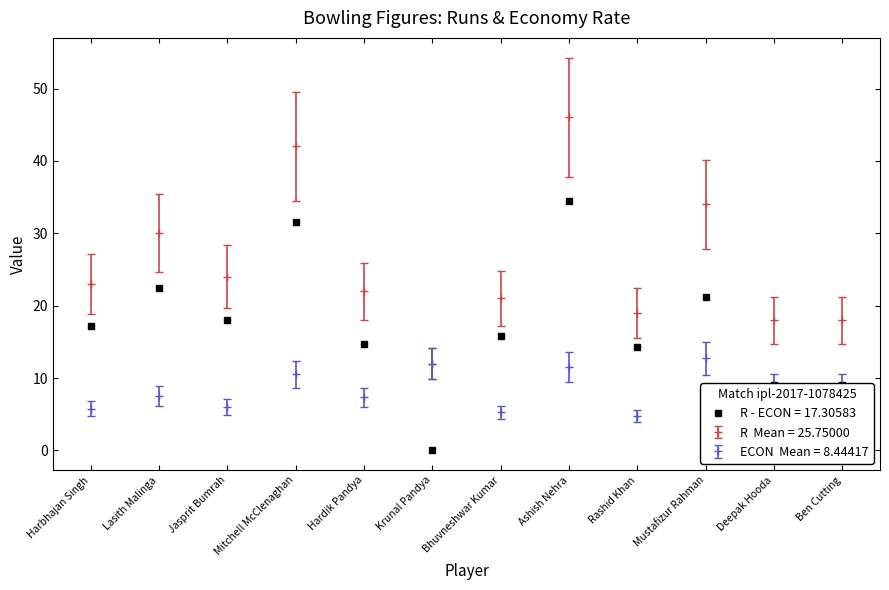

At which category does the chart reach its minimum across all series?

Krunal Pandya